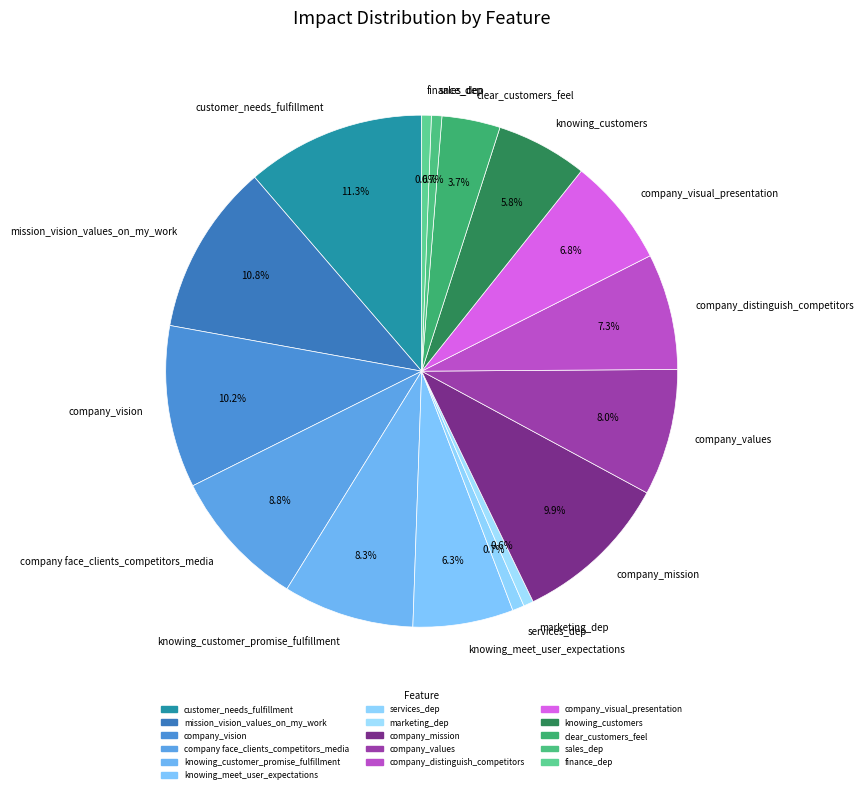

To the nearest percent, what is the average slice percentage?

6%